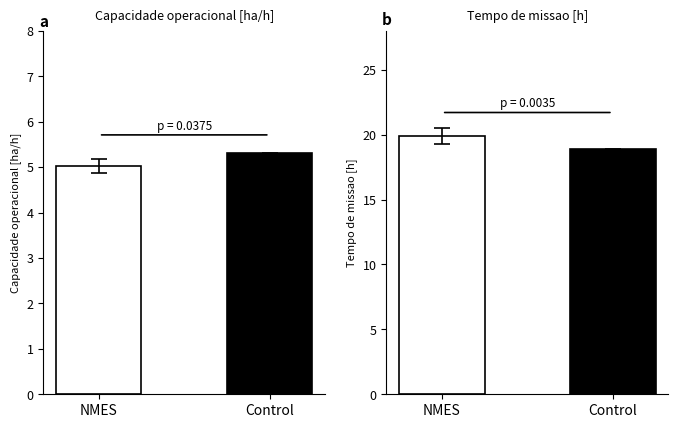

Which series changed the most between 0 and 4?

Tempo de missao [h]